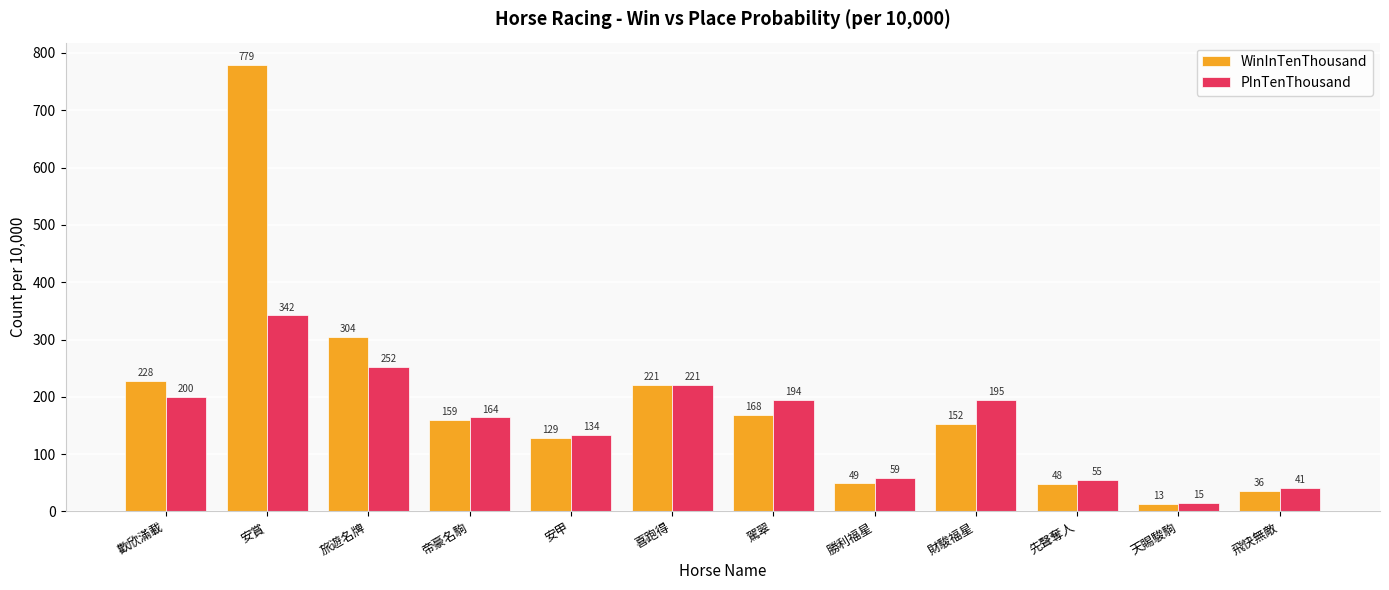

How many values in the PInTenThousand series are below 194?

6